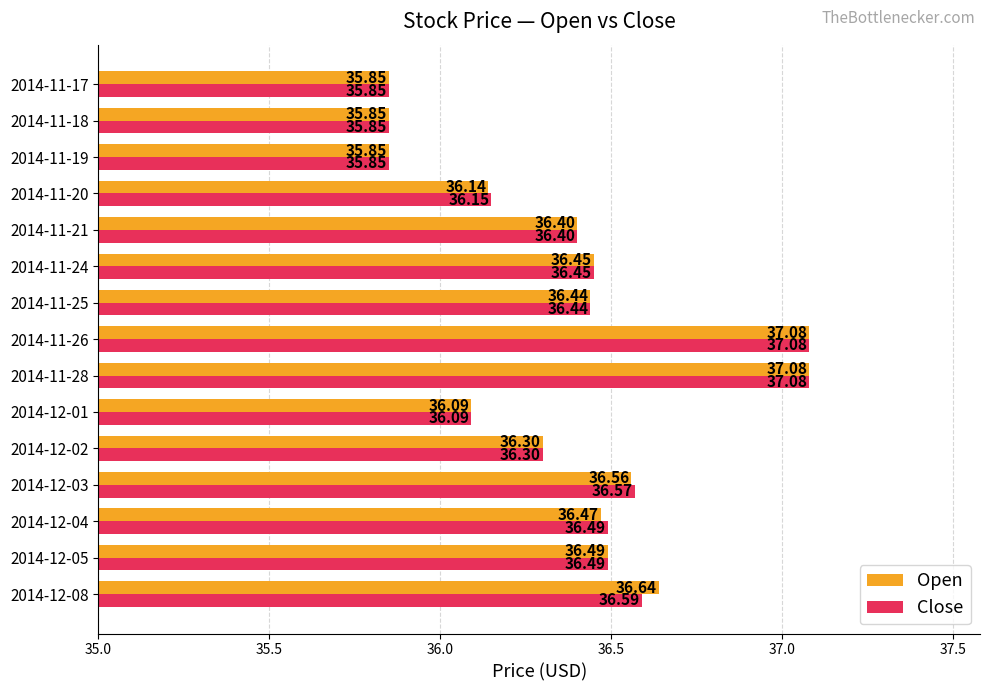

What is the total value across all series at 2014-11-28?

74.2